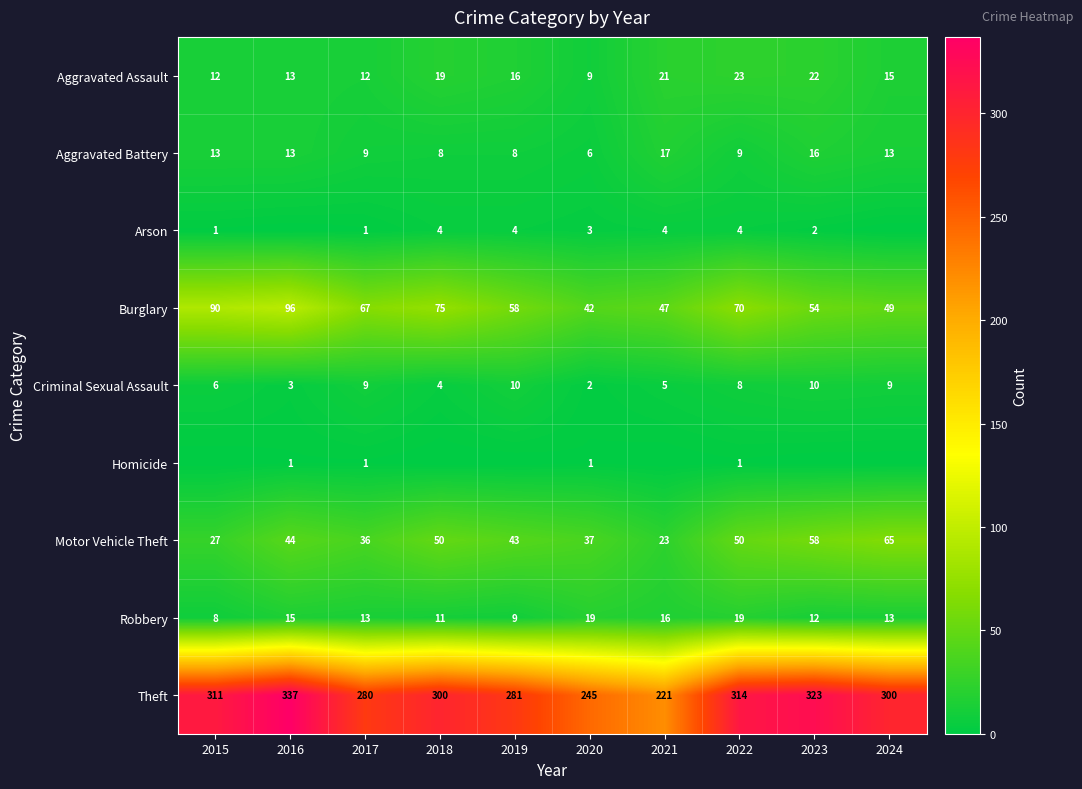

Is it true that Theft equals 221 at 2021?

True